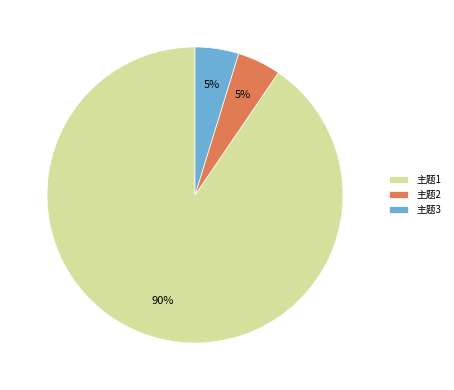

Does 主题3 account for over 50% of the chart?

No